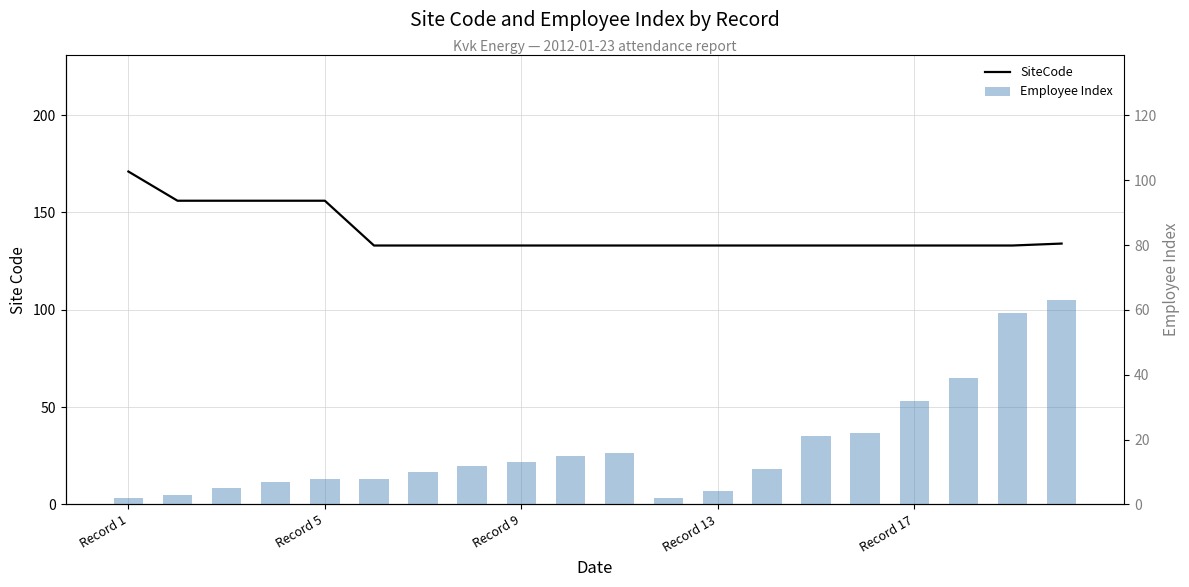

At which category is the sum across all series the highest?

19